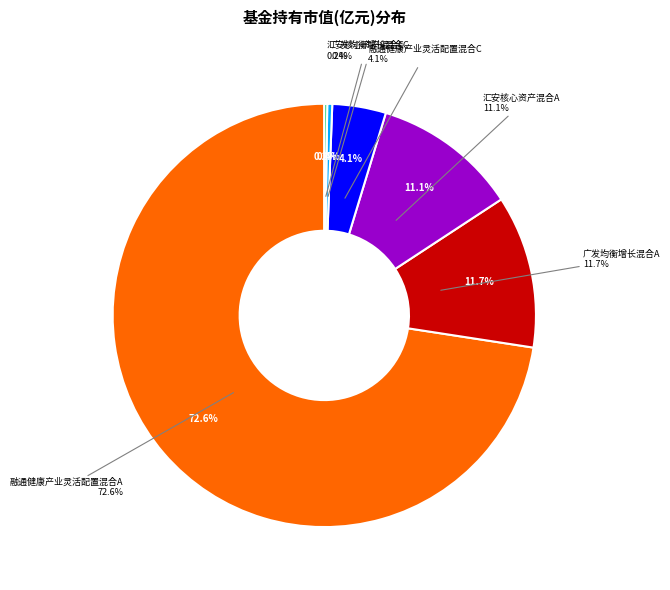

Count the number of slices in the pie.

6